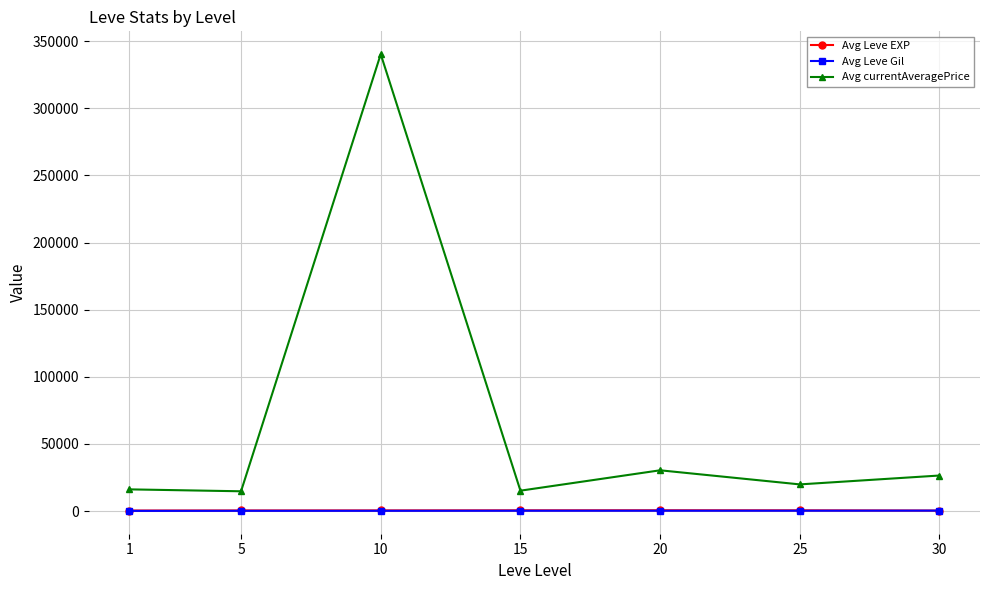

Count the number of data series in this chart.

3